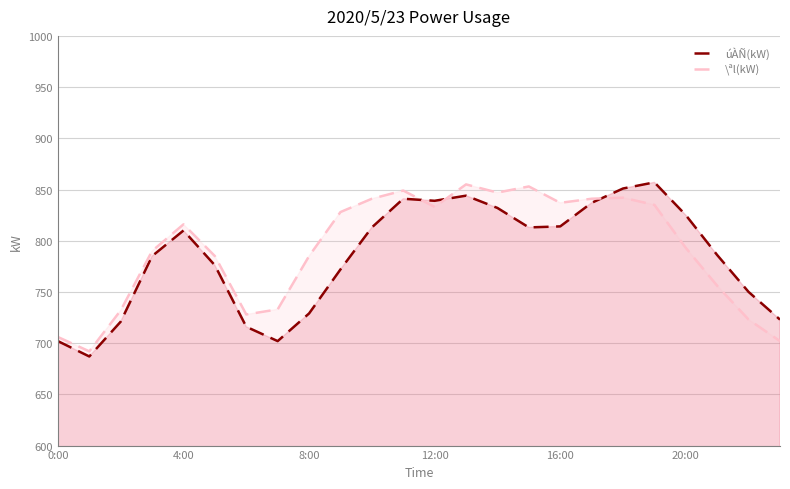

At which category is the sum across all series the highest?

13